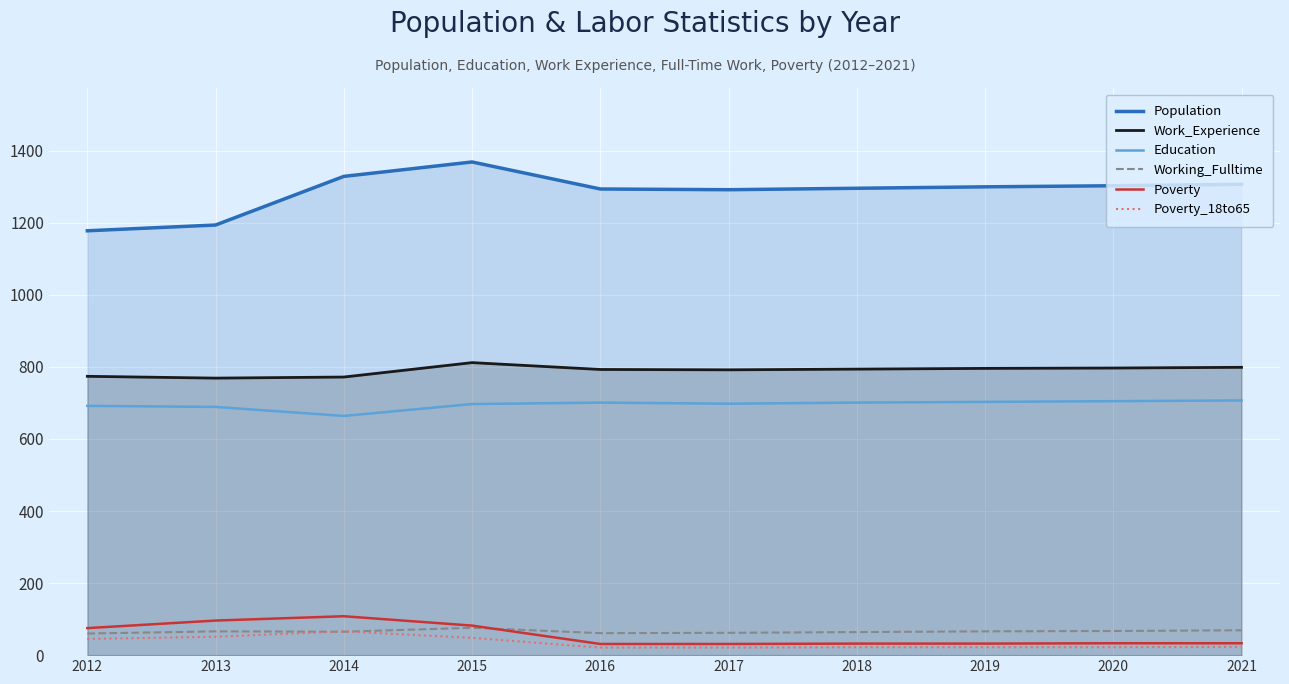

At which category does Poverty_18to65 reach its first local peak?

2014